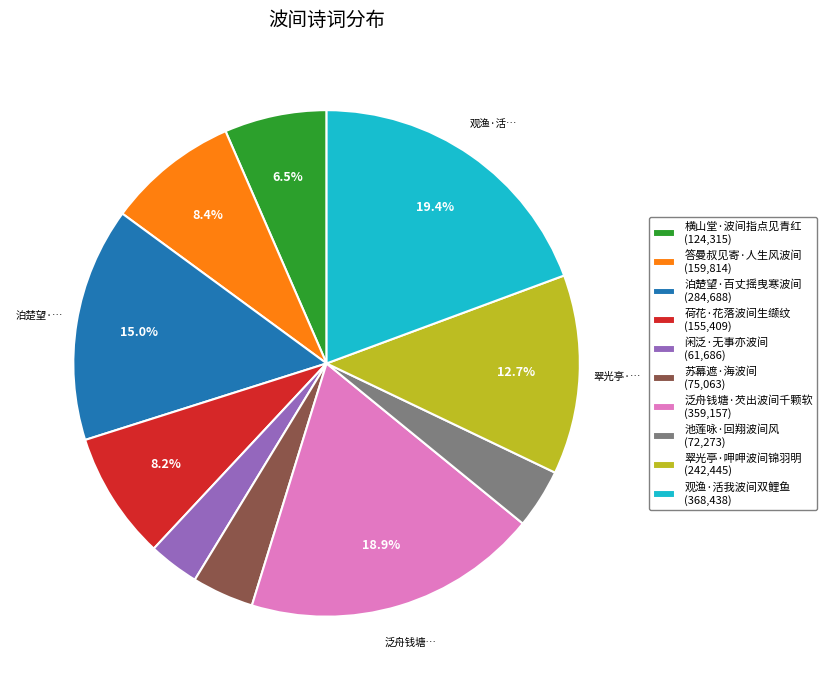

Is it true that 观渔·活我波间双鲤鱼 is 19% of the pie?

True